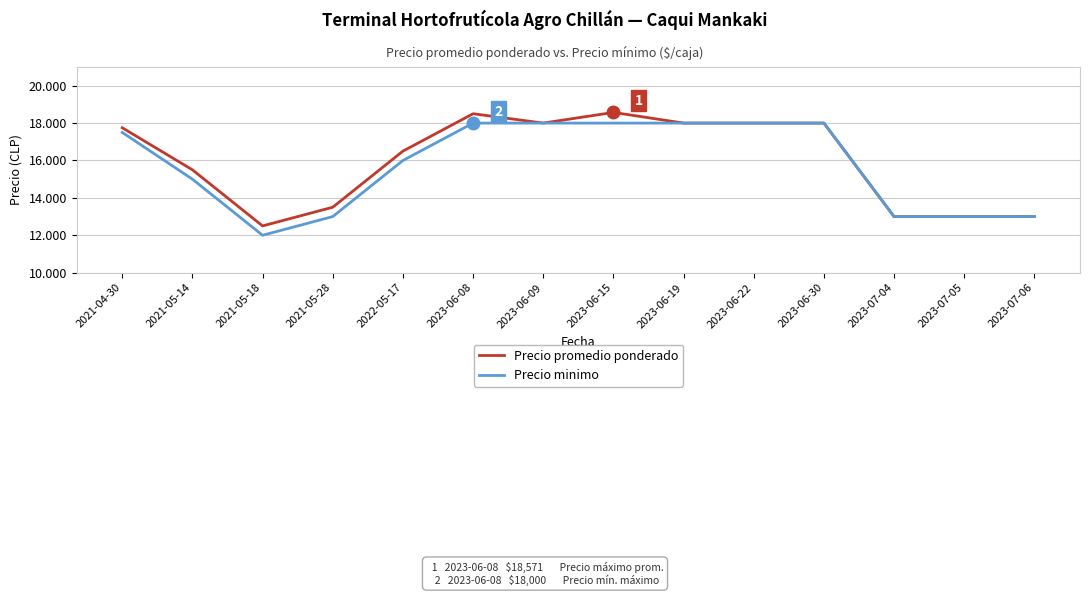

Rank the categories by Precio minimo value from highest to lowest.

2023-06-08, 2023-06-09, 2023-06-15, 2023-06-19, 2023-06-22, 2023-06-30, 2021-04-30, 2022-05-17, 2021-05-14, 2021-05-28, 2023-07-04, 2023-07-05, 2023-07-06, 2021-05-18